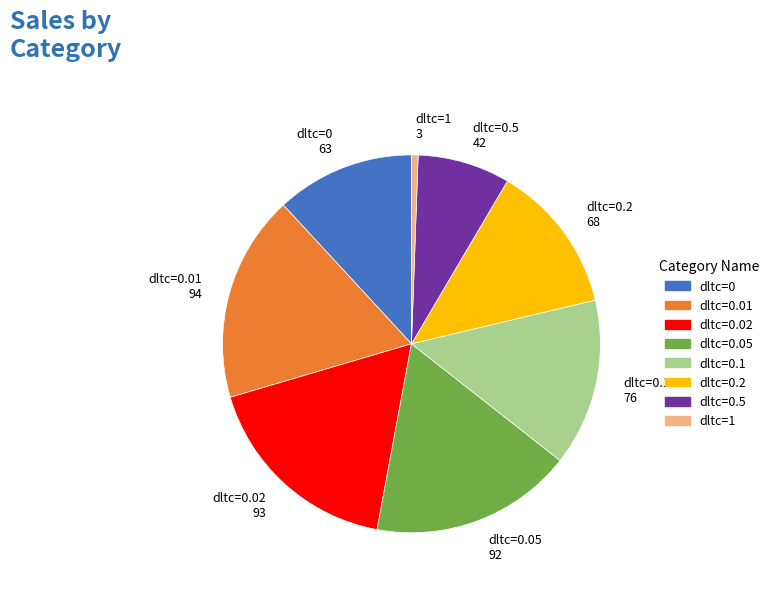

Is the sum of dltc=0.05 92 and dltc=0.02 93 greater than half?

No